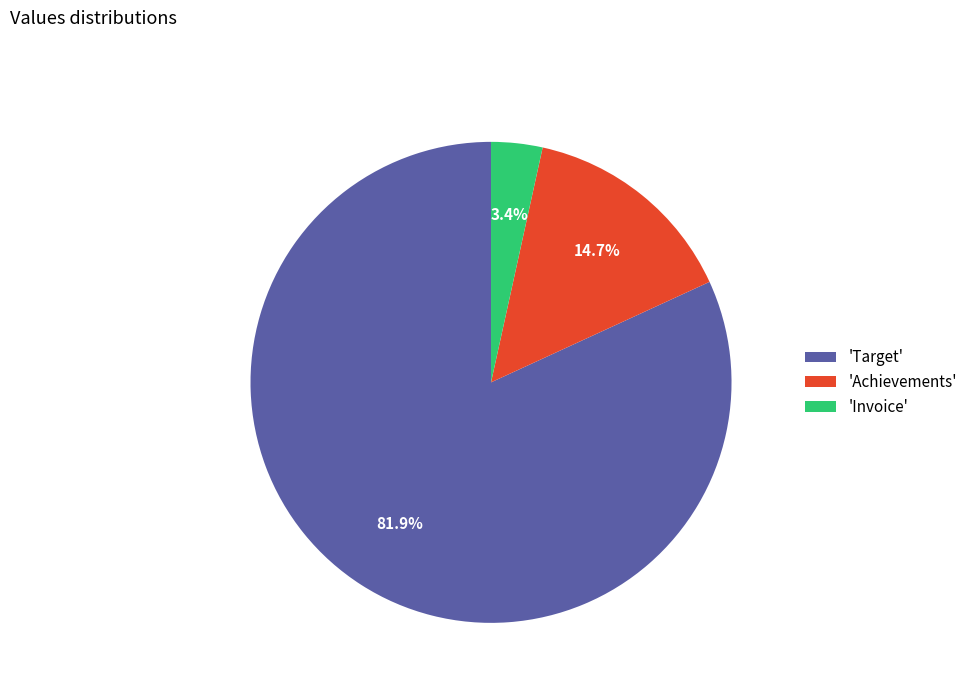

Which category accounts for the majority?

'Target'